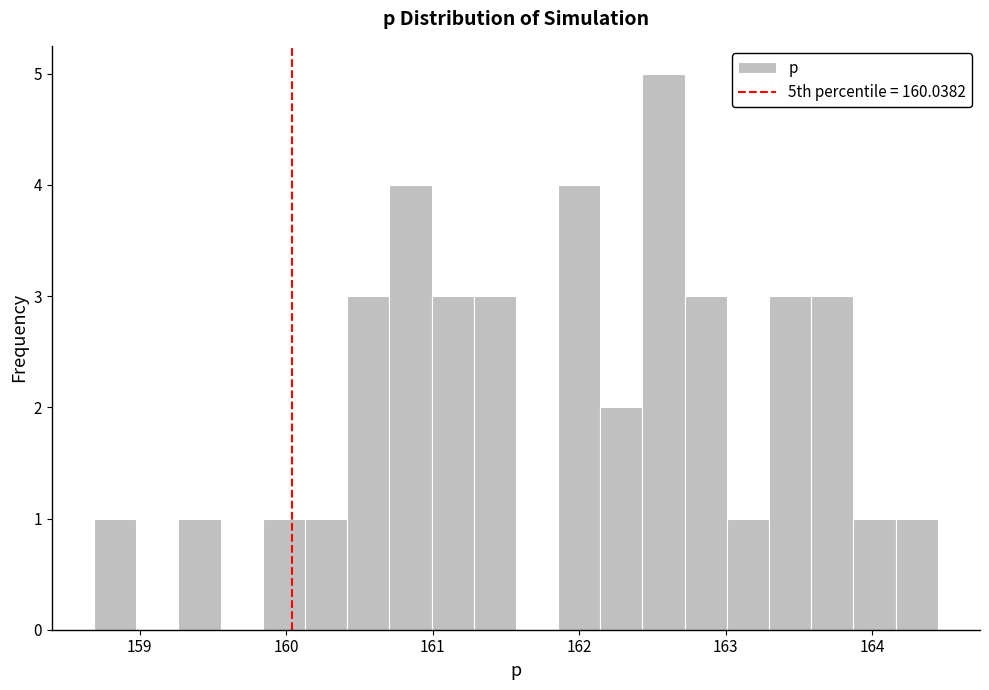

Around what value on the x-axis is the tallest bar? Give the approximate position of its centre, as read against the axis.

162.6